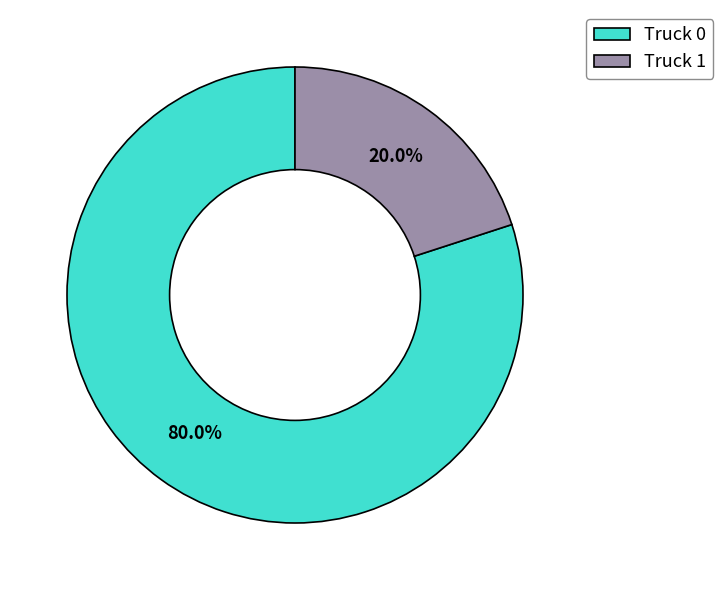

What percentage do Truck 1 and Truck 0 together represent?

100.0%